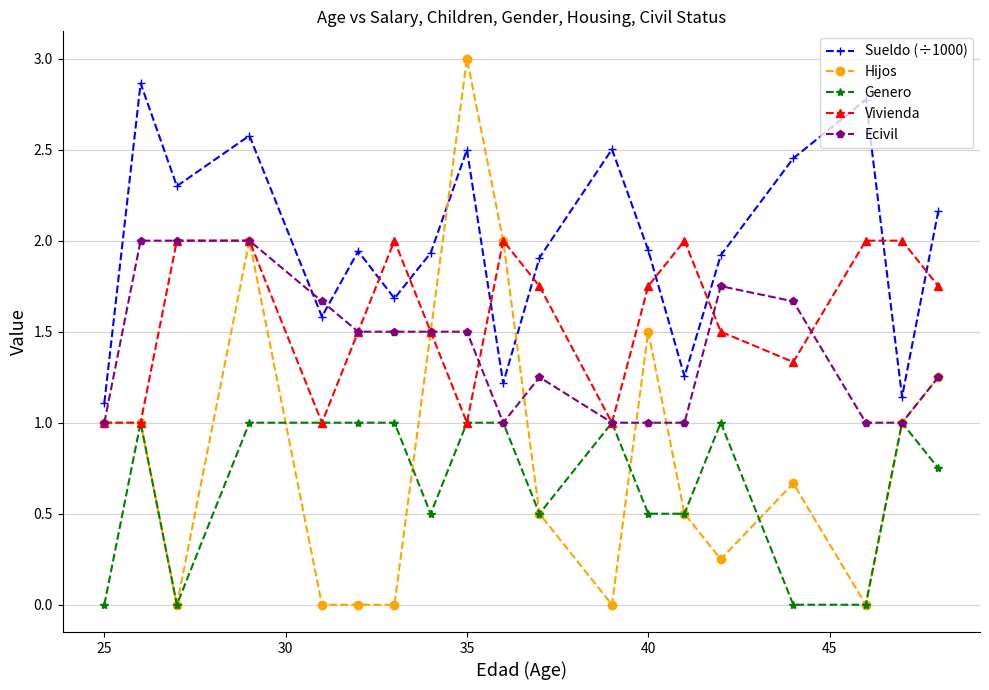

How many categories are shown in the chart?

19